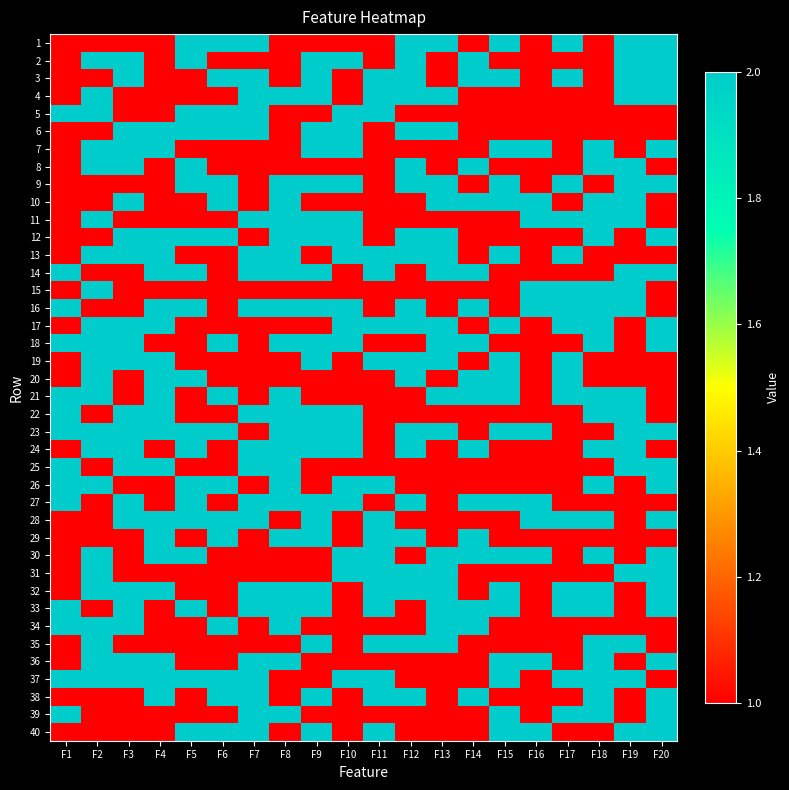

Reading right to left, what are all the values shown in this chart?

1: F20=2	F19=2	F18=1	F17=2	F16=1	F15=2	F14=1	F13=2	F12=2	F11=1	F10=1	F9=1	F8=1	F7=2	F6=2	F5=2	F4=1	F3=1	F2=1	F1=1
2: F20=2	F19=2	F18=1	F17=1	F16=1	F15=1	F14=2	F13=1	F12=2	F11=1	F10=2	F9=2	F8=1	F7=1	F6=1	F5=2	F4=1	F3=2	F2=2	F1=1
3: F20=2	F19=2	F18=1	F17=2	F16=1	F15=2	F14=2	F13=1	F12=2	F11=2	F10=1	F9=2	F8=1	F7=2	F6=2	F5=1	F4=1	F3=2	F2=1	F1=1
4: F20=2	F19=2	F18=1	F17=1	F16=1	F15=1	F14=1	F13=2	F12=2	F11=2	F10=1	F9=2	F8=2	F7=2	F6=1	F5=1	F4=1	F3=1	F2=2	F1=1
5: F20=1	F19=1	F18=1	F17=1	F16=1	F15=1	F14=1	F13=1	F12=1	F11=2	F10=2	F9=1	F8=1	F7=2	F6=2	F5=2	F4=1	F3=1	F2=2	F1=2
6: F20=1	F19=1	F18=1	F17=1	F16=1	F15=1	F14=1	F13=2	F12=2	F11=1	F10=2	F9=2	F8=1	F7=2	F6=2	F5=2	F4=2	F3=2	F2=1	F1=1
7: F20=2	F19=1	F18=2	F17=1	F16=2	F15=2	F14=1	F13=1	F12=1	F11=1	F10=2	F9=2	F8=1	F7=1	F6=1	F5=1	F4=2	F3=2	F2=2	F1=1
8: F20=1	F19=2	F18=2	F17=1	F16=1	F15=1	F14=2	F13=1	F12=2	F11=1	F10=1	F9=1	F8=1	F7=1	F6=1	F5=2	F4=1	F3=2	F2=2	F1=1
9: F20=2	F19=2	F18=1	F17=2	F16=1	F15=2	F14=1	F13=2	F12=2	F11=1	F10=2	F9=2	F8=2	F7=1	F6=2	F5=2	F4=1	F3=1	F2=1	F1=1
10: F20=1	F19=2	F18=2	F17=1	F16=2	F15=2	F14=2	F13=2	F12=1	F11=1	F10=1	F9=1	F8=2	F7=1	F6=2	F5=1	F4=1	F3=2	F2=1	F1=1
11: F20=1	F19=2	F18=2	F17=2	F16=2	F15=1	F14=1	F13=1	F12=1	F11=1	F10=2	F9=2	F8=2	F7=2	F6=1	F5=1	F4=1	F3=1	F2=2	F1=1
12: F20=2	F19=1	F18=2	F17=1	F16=1	F15=1	F14=1	F13=2	F12=2	F11=1	F10=2	F9=2	F8=2	F7=1	F6=2	F5=2	F4=2	F3=2	F2=1	F1=1
13: F20=1	F19=1	F18=1	F17=2	F16=1	F15=2	F14=1	F13=2	F12=2	F11=2	F10=2	F9=1	F8=2	F7=2	F6=1	F5=1	F4=2	F3=2	F2=2	F1=1
14: F20=2	F19=2	F18=1	F17=1	F16=1	F15=1	F14=2	F13=2	F12=1	F11=2	F10=1	F9=2	F8=2	F7=2	F6=1	F5=2	F4=2	F3=1	F2=1	F1=2
15: F20=1	F19=2	F18=2	F17=2	F16=2	F15=1	F14=1	F13=1	F12=1	F11=1	F10=1	F9=1	F8=1	F7=1	F6=1	F5=1	F4=1	F3=1	F2=2	F1=1
16: F20=1	F19=2	F18=2	F17=2	F16=2	F15=1	F14=2	F13=1	F12=2	F11=1	F10=2	F9=2	F8=2	F7=2	F6=1	F5=2	F4=2	F3=1	F2=1	F1=2
17: F20=2	F19=1	F18=2	F17=2	F16=1	F15=2	F14=1	F13=2	F12=2	F11=2	F10=2	F9=1	F8=1	F7=1	F6=1	F5=1	F4=2	F3=2	F2=2	F1=1
18: F20=2	F19=1	F18=2	F17=1	F16=1	F15=1	F14=2	F13=2	F12=1	F11=1	F10=2	F9=2	F8=2	F7=1	F6=2	F5=1	F4=1	F3=2	F2=2	F1=2
19: F20=1	F19=1	F18=1	F17=2	F16=1	F15=2	F14=1	F13=2	F12=2	F11=2	F10=1	F9=2	F8=1	F7=1	F6=1	F5=1	F4=2	F3=2	F2=2	F1=1
20: F20=1	F19=1	F18=1	F17=2	F16=1	F15=2	F14=2	F13=1	F12=2	F11=1	F10=1	F9=1	F8=1	F7=1	F6=1	F5=2	F4=2	F3=1	F2=2	F1=1
21: F20=1	F19=2	F18=2	F17=2	F16=1	F15=2	F14=2	F13=2	F12=1	F11=1	F10=1	F9=1	F8=2	F7=1	F6=2	F5=1	F4=2	F3=1	F2=2	F1=2
22: F20=1	F19=2	F18=2	F17=1	F16=1	F15=1	F14=1	F13=1	F12=1	F11=1	F10=2	F9=2	F8=2	F7=2	F6=1	F5=1	F4=2	F3=2	F2=1	F1=2
23: F20=2	F19=2	F18=1	F17=1	F16=2	F15=2	F14=1	F13=2	F12=2	F11=1	F10=2	F9=2	F8=2	F7=1	F6=2	F5=2	F4=2	F3=2	F2=2	F1=2
24: F20=1	F19=2	F18=2	F17=1	F16=1	F15=1	F14=2	F13=1	F12=2	F11=1	F10=2	F9=2	F8=2	F7=2	F6=1	F5=2	F4=1	F3=2	F2=2	F1=1
25: F20=2	F19=2	F18=1	F17=1	F16=1	F15=1	F14=1	F13=1	F12=1	F11=1	F10=1	F9=1	F8=2	F7=2	F6=1	F5=1	F4=2	F3=2	F2=1	F1=2
26: F20=2	F19=1	F18=2	F17=1	F16=1	F15=1	F14=1	F13=1	F12=1	F11=2	F10=2	F9=1	F8=2	F7=1	F6=2	F5=2	F4=1	F3=1	F2=2	F1=2
27: F20=1	F19=1	F18=1	F17=1	F16=2	F15=2	F14=2	F13=1	F12=2	F11=1	F10=2	F9=2	F8=2	F7=2	F6=1	F5=2	F4=1	F3=2	F2=1	F1=2
28: F20=2	F19=1	F18=2	F17=2	F16=2	F15=1	F14=1	F13=1	F12=1	F11=2	F10=1	F9=2	F8=1	F7=2	F6=2	F5=2	F4=2	F3=2	F2=1	F1=1
29: F20=1	F19=1	F18=1	F17=1	F16=1	F15=1	F14=2	F13=1	F12=2	F11=2	F10=1	F9=2	F8=2	F7=1	F6=2	F5=1	F4=2	F3=1	F2=1	F1=1
30: F20=2	F19=1	F18=2	F17=1	F16=2	F15=2	F14=2	F13=2	F12=1	F11=2	F10=2	F9=1	F8=1	F7=1	F6=1	F5=2	F4=2	F3=1	F2=2	F1=1
31: F20=2	F19=2	F18=1	F17=1	F16=1	F15=1	F14=1	F13=2	F12=2	F11=2	F10=2	F9=1	F8=1	F7=1	F6=1	F5=1	F4=1	F3=1	F2=2	F1=1
32: F20=2	F19=1	F18=2	F17=2	F16=1	F15=2	F14=1	F13=2	F12=2	F11=2	F10=1	F9=2	F8=2	F7=2	F6=1	F5=1	F4=2	F3=2	F2=2	F1=1
33: F20=2	F19=1	F18=2	F17=2	F16=1	F15=2	F14=2	F13=2	F12=1	F11=2	F10=1	F9=2	F8=2	F7=2	F6=1	F5=2	F4=1	F3=2	F2=1	F1=2
34: F20=1	F19=1	F18=1	F17=1	F16=1	F15=1	F14=2	F13=2	F12=1	F11=1	F10=1	F9=1	F8=2	F7=1	F6=2	F5=1	F4=1	F3=2	F2=2	F1=2
35: F20=1	F19=2	F18=2	F17=1	F16=1	F15=1	F14=1	F13=2	F12=2	F11=2	F10=1	F9=2	F8=1	F7=1	F6=1	F5=1	F4=1	F3=1	F2=2	F1=1
36: F20=2	F19=1	F18=2	F17=1	F16=2	F15=2	F14=1	F13=1	F12=1	F11=1	F10=1	F9=1	F8=2	F7=2	F6=1	F5=1	F4=2	F3=2	F2=2	F1=1
37: F20=1	F19=2	F18=2	F17=2	F16=1	F15=2	F14=1	F13=1	F12=1	F11=2	F10=2	F9=1	F8=1	F7=2	F6=2	F5=2	F4=2	F3=2	F2=2	F1=2
38: F20=2	F19=1	F18=2	F17=1	F16=1	F15=1	F14=2	F13=1	F12=2	F11=2	F10=1	F9=2	F8=1	F7=2	F6=2	F5=1	F4=2	F3=1	F2=1	F1=1
39: F20=2	F19=1	F18=2	F17=2	F16=1	F15=2	F14=1	F13=1	F12=1	F11=1	F10=1	F9=1	F8=2	F7=2	F6=1	F5=1	F4=1	F3=1	F2=1	F1=2
40: F20=2	F19=2	F18=1	F17=1	F16=2	F15=2	F14=1	F13=1	F12=1	F11=2	F10=1	F9=2	F8=1	F7=2	F6=2	F5=2	F4=1	F3=1	F2=1	F1=1